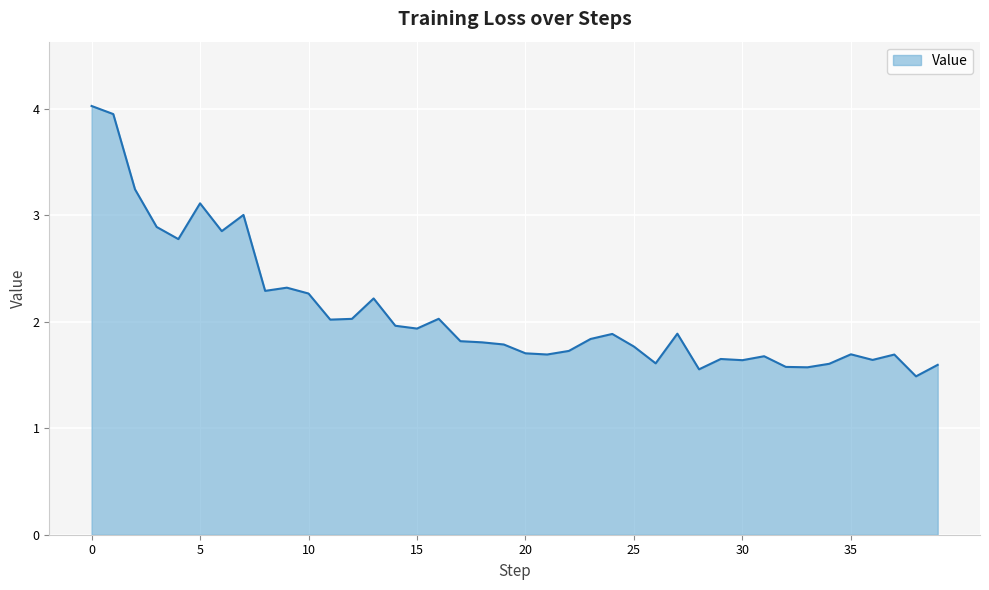

Does the chart display data point markers on the line(s)?

No